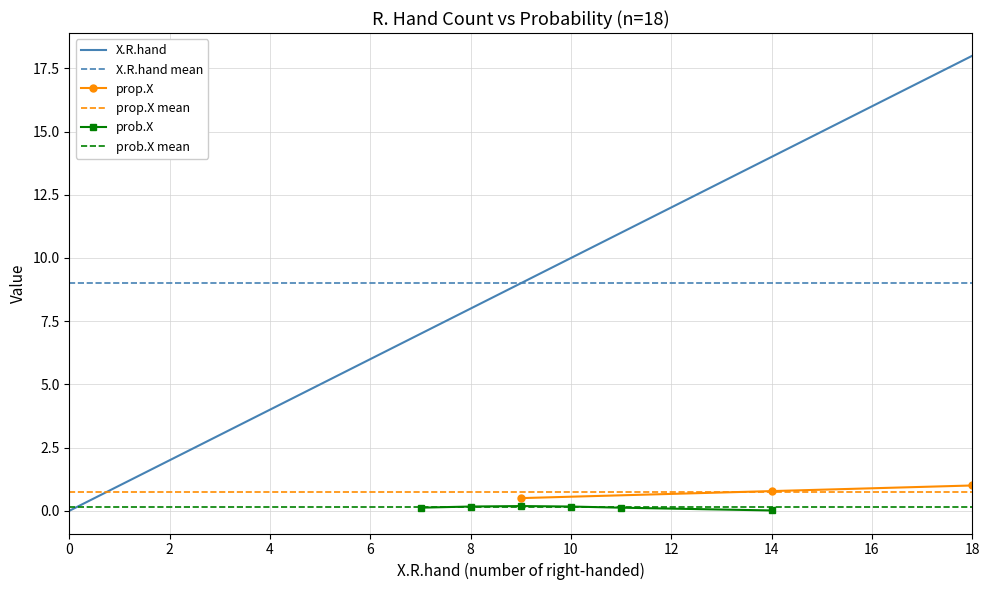

Rank the categories by value from highest to lowest.

18, 17, 16, 15, 14, 13, 12, 11, 10, 9, 8, 7, 6, 5, 4, 3, 2, 1, 0